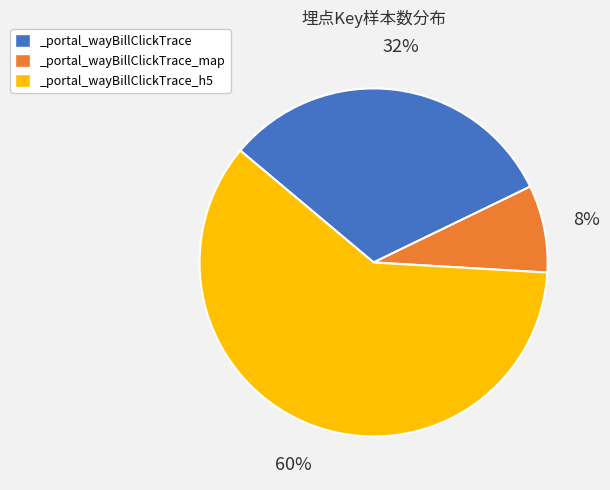

To the nearest percent, what portion does _portal_wayBillClickTrace_h5 represent?

60%